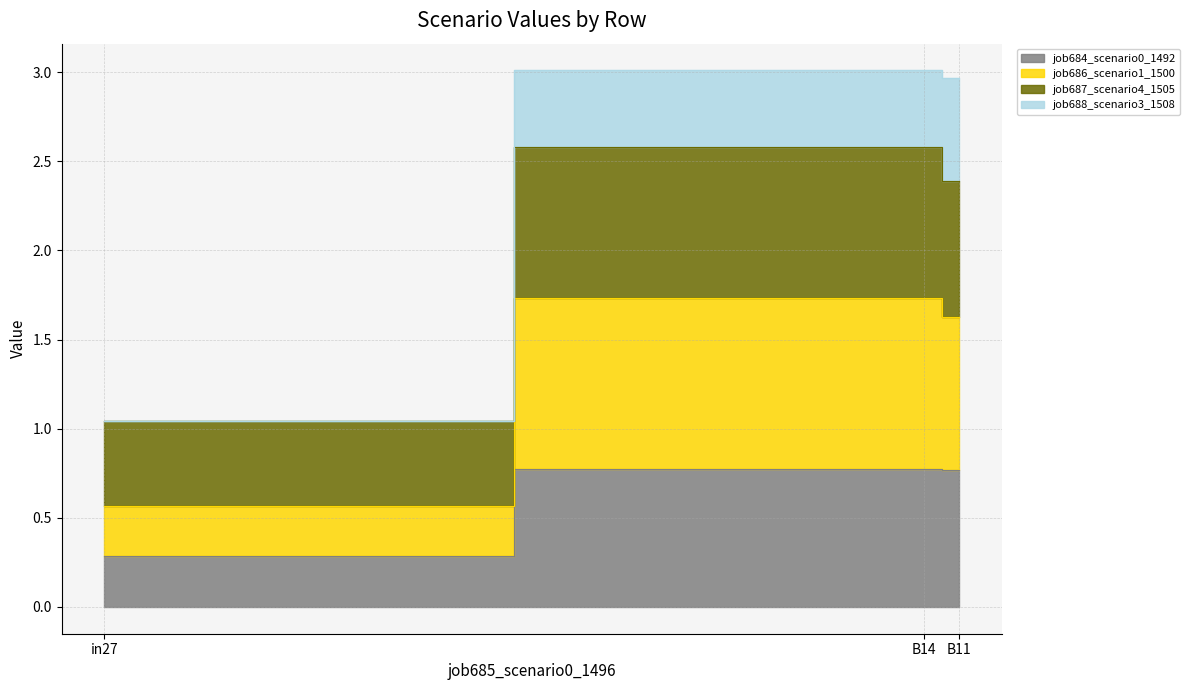

What is the smallest value displayed?

0.3